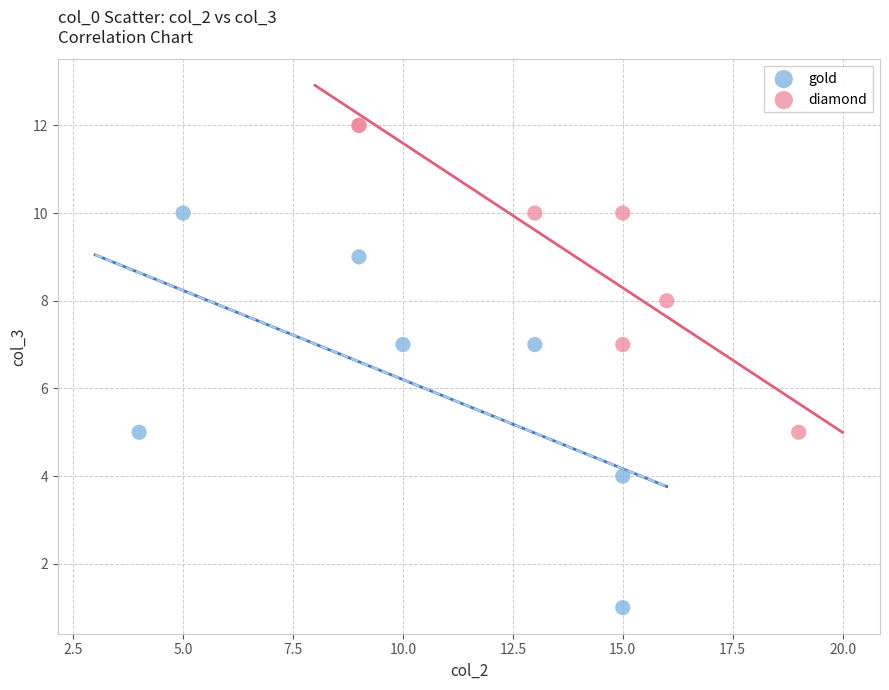

Which series contains the highest Y value?

diamond